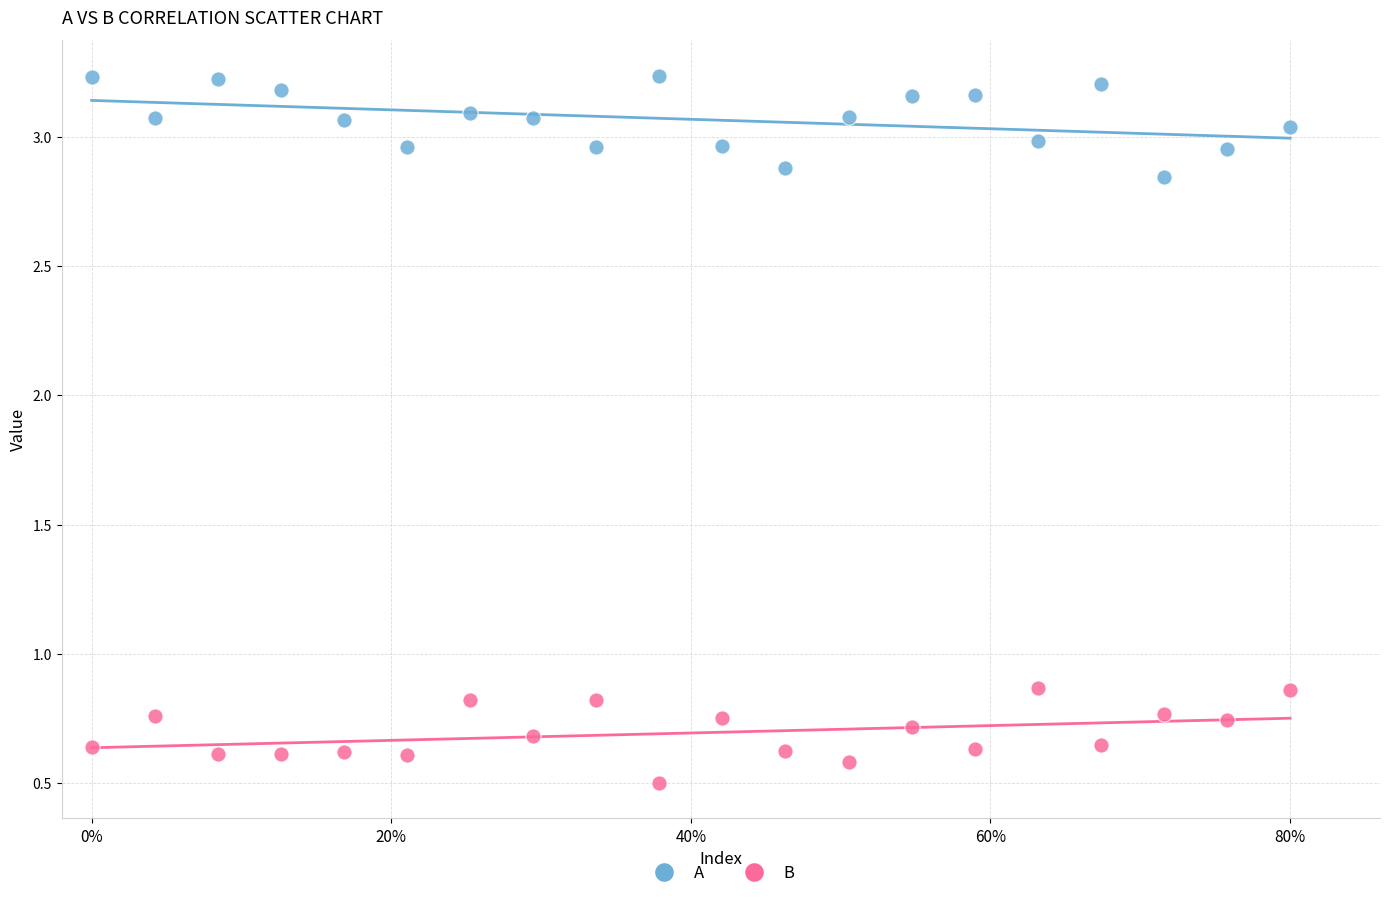

What are all the series names shown in the legend?

A, B